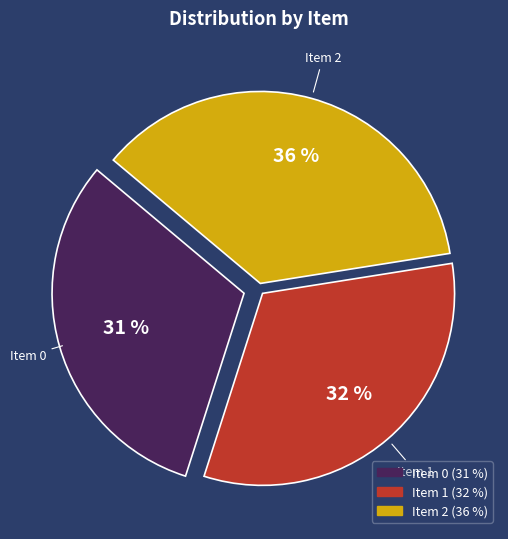

Rank the categories by value from highest to lowest.

Item 2, Item 1, Item 0